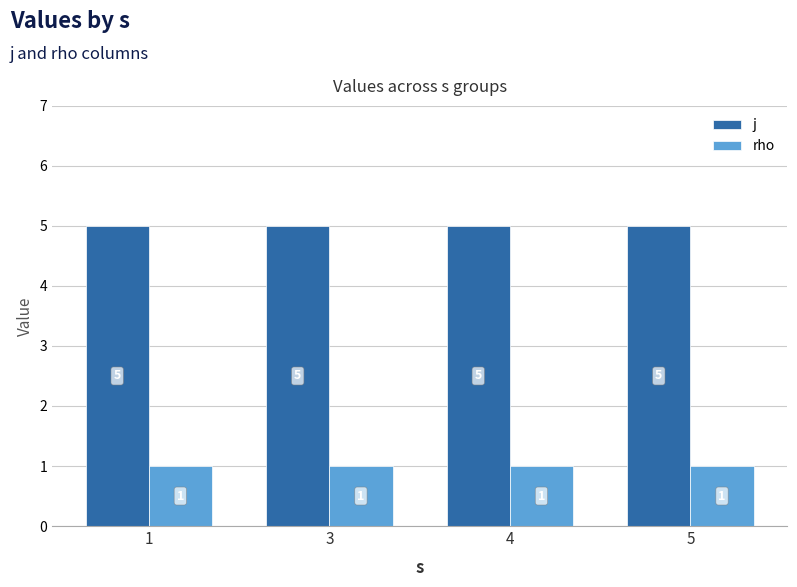

Reading left to right, transcribe all the data shown in this chart.

j: 1=5	3=5	4=5	5=5
rho: 1=1	3=1	4=1	5=1